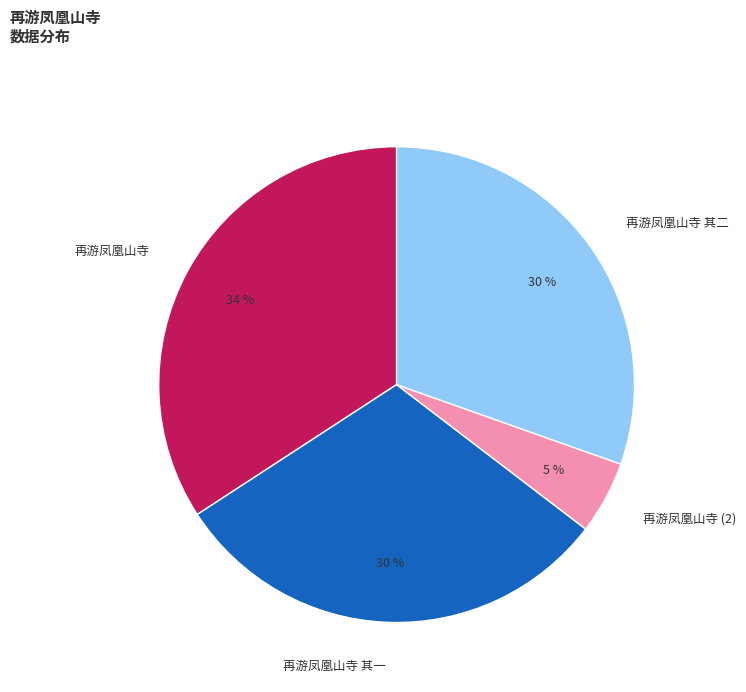

Which slice is the smallest?

再游凤凰山寺 (2)